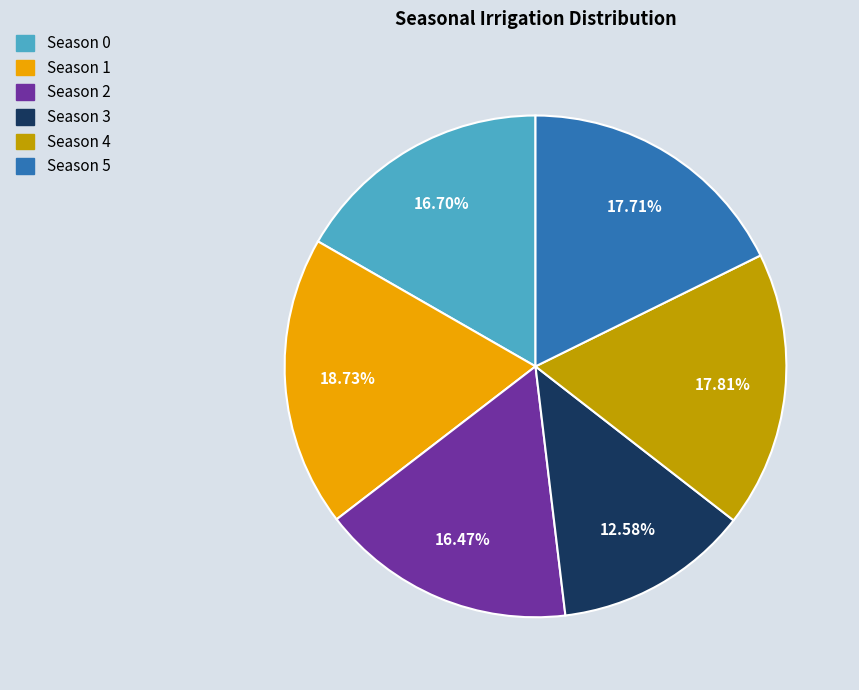

Which category has the biggest portion of the pie?

Season 1